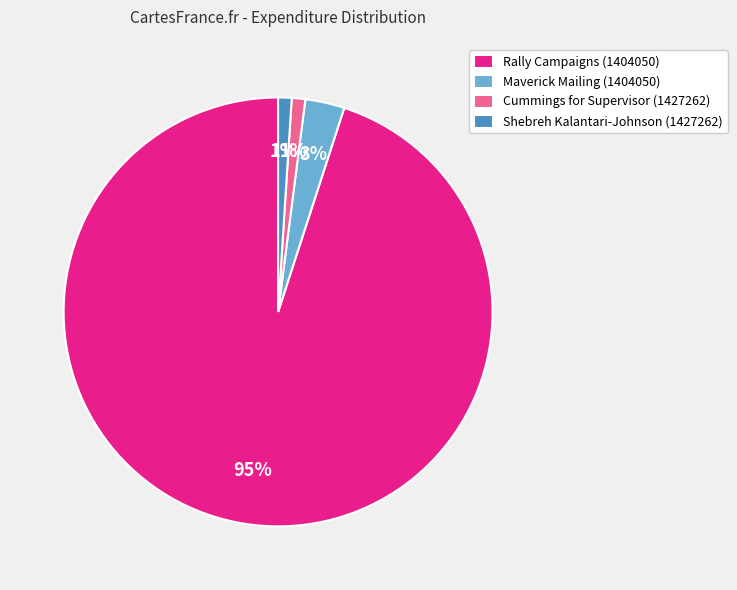

How many slices are in this pie chart?

4